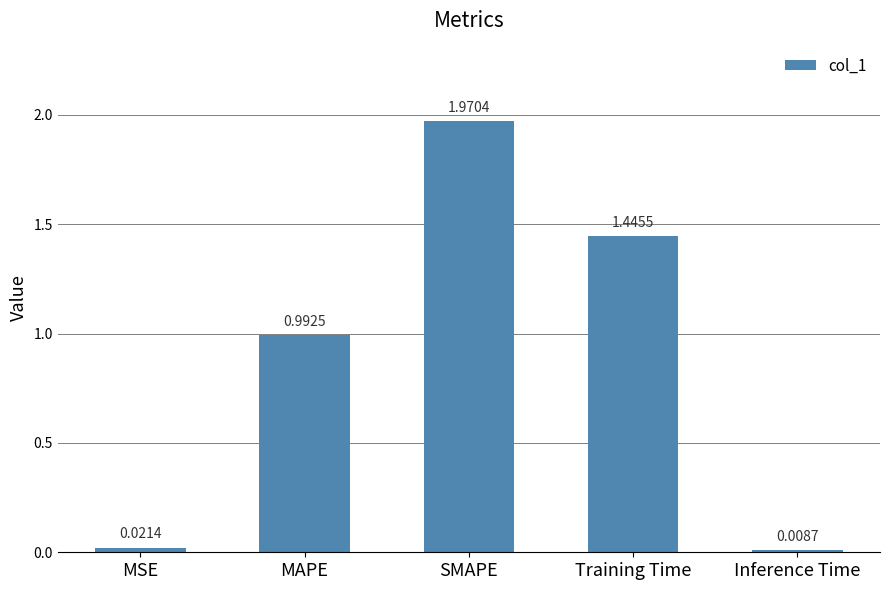

What is the sum of all values?

4.4